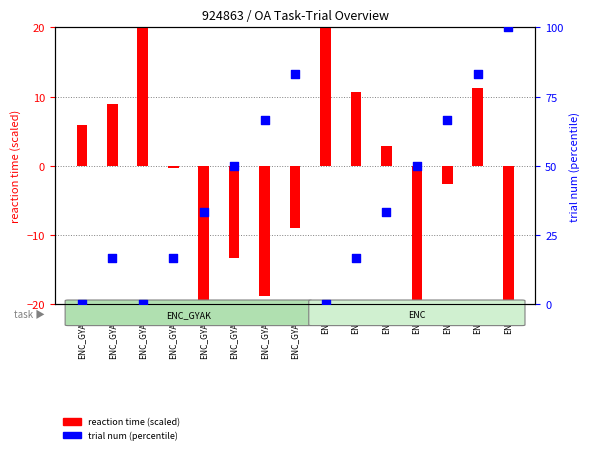

What are all the series names shown in the legend?

reaction time (scaled), trial num (percentile)